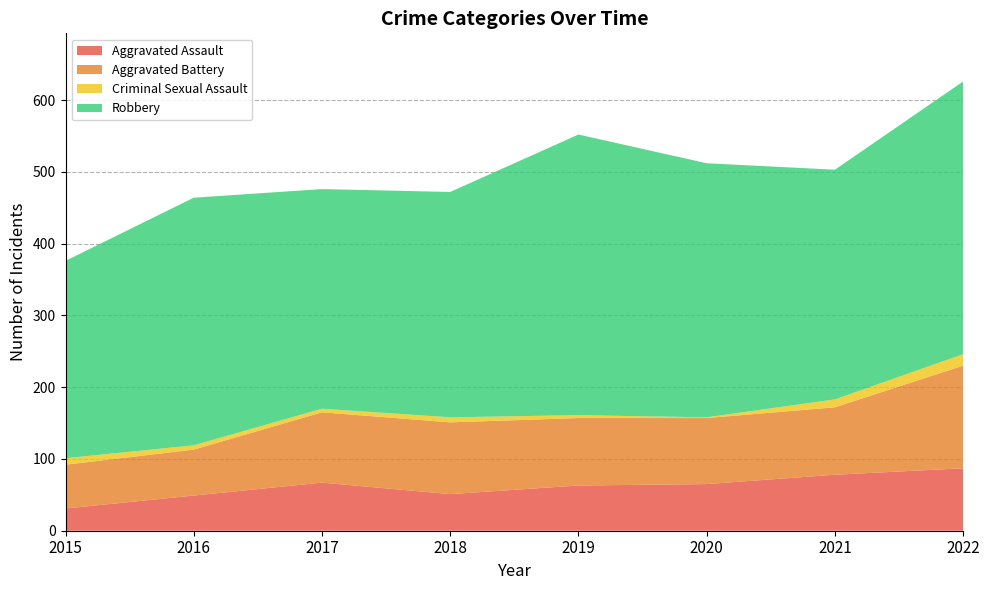

Reading right to left, extract all data points from this chart.

Aggravated Assault: 2022=87	2021=78	2020=65	2019=63	2018=51	2017=67	2016=49	2015=31
Aggravated Battery: 2022=143	2021=94	2020=92	2019=94	2018=100	2017=98	2016=64	2015=61
Criminal Sexual Assault: 2022=16	2021=11	2020=1	2019=4	2018=7	2017=5	2016=6	2015=9
Robbery: 2022=380	2021=320	2020=354	2019=391	2018=314	2017=306	2016=345	2015=275
Total: 2022=630	2021=506	2020=514	2019=553	2018=473	2017=477	2016=465	2015=376